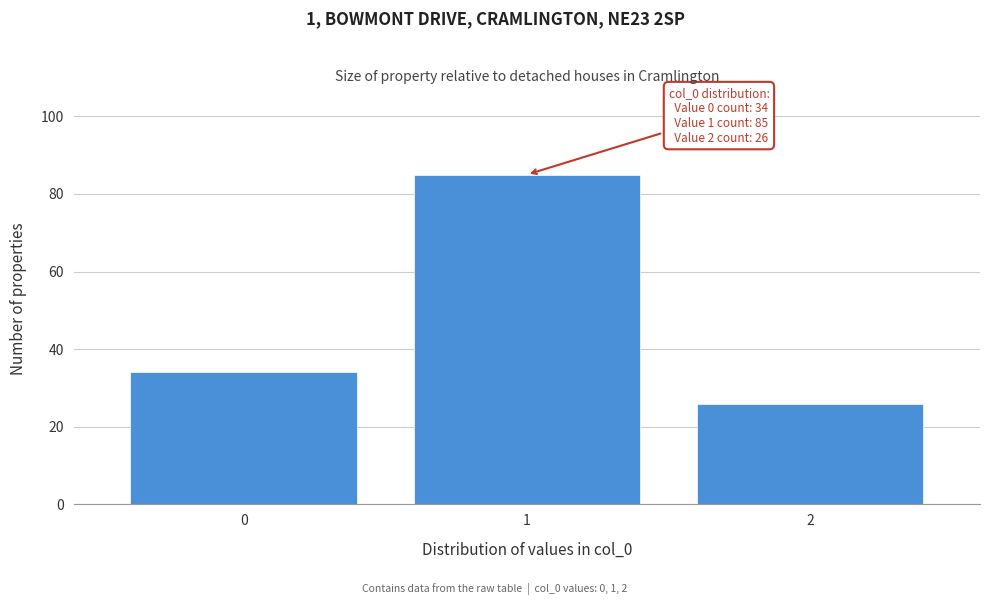

Reading left to right, list all the values displayed in this chart.

0=34	1=85	2=26